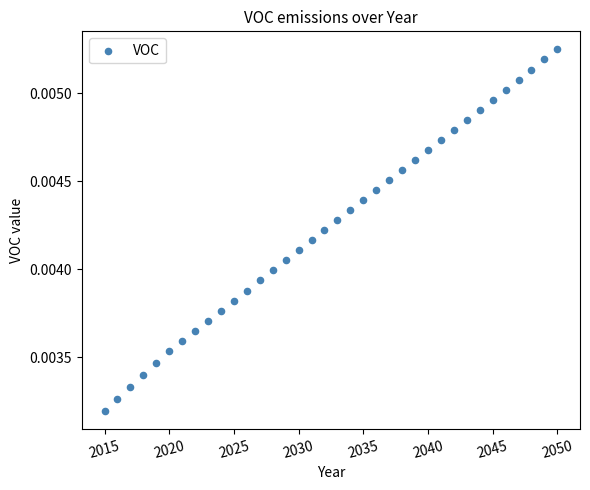

What is the range of X values (max minus min)?

35.0